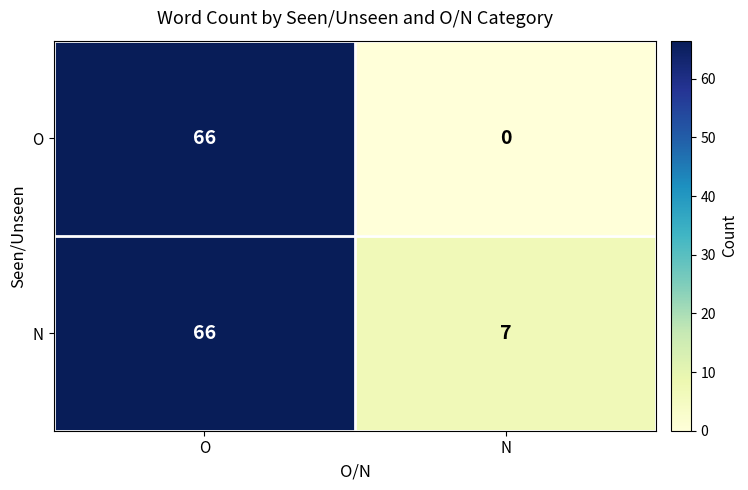

At N, list the series in order from smallest to largest.

O, N